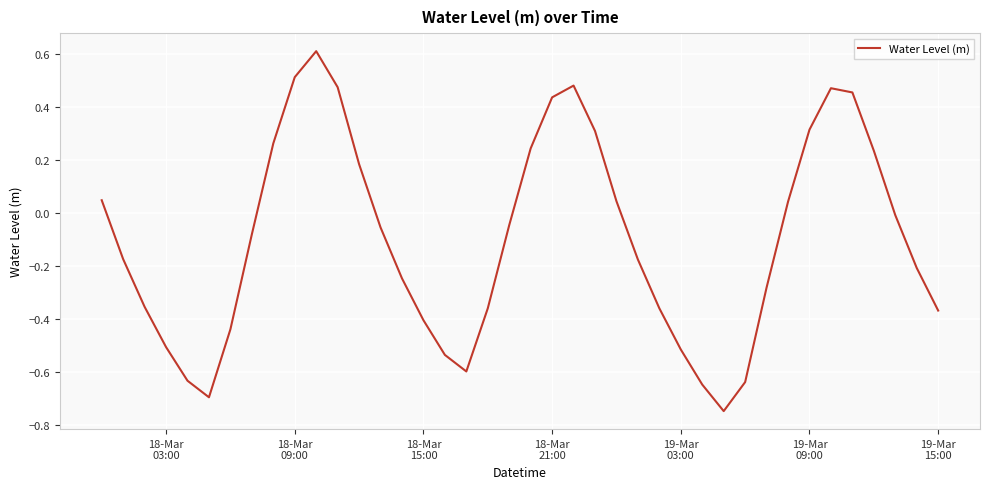

What is the difference between the maximum and minimum values?

1.4